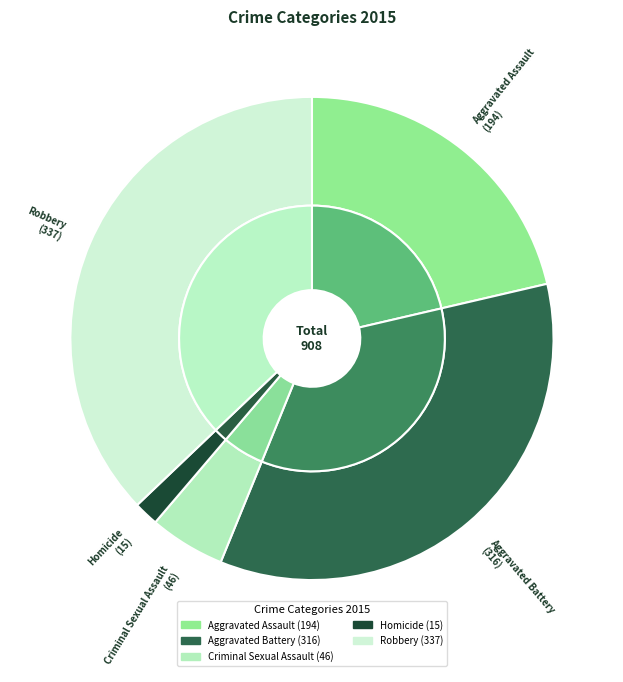

How many slices are in this pie chart?

5